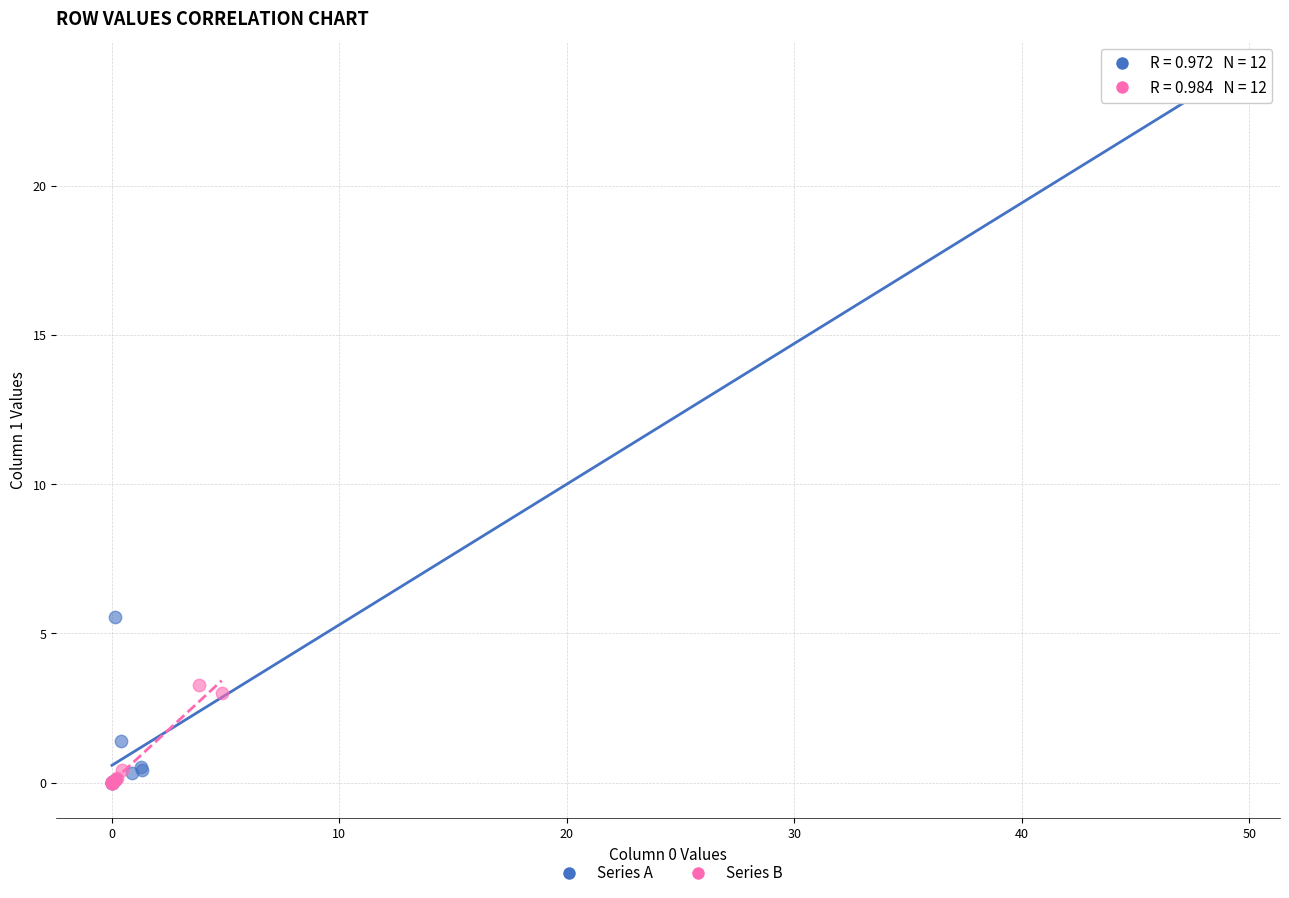

Which series reaches the maximum Y coordinate?

Series A